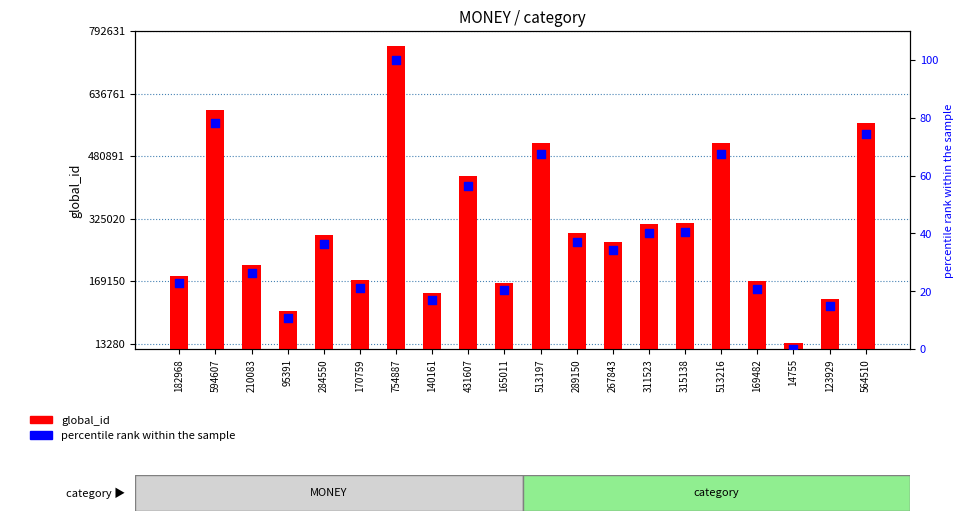

Which series has the largest total across all categories?

global_id